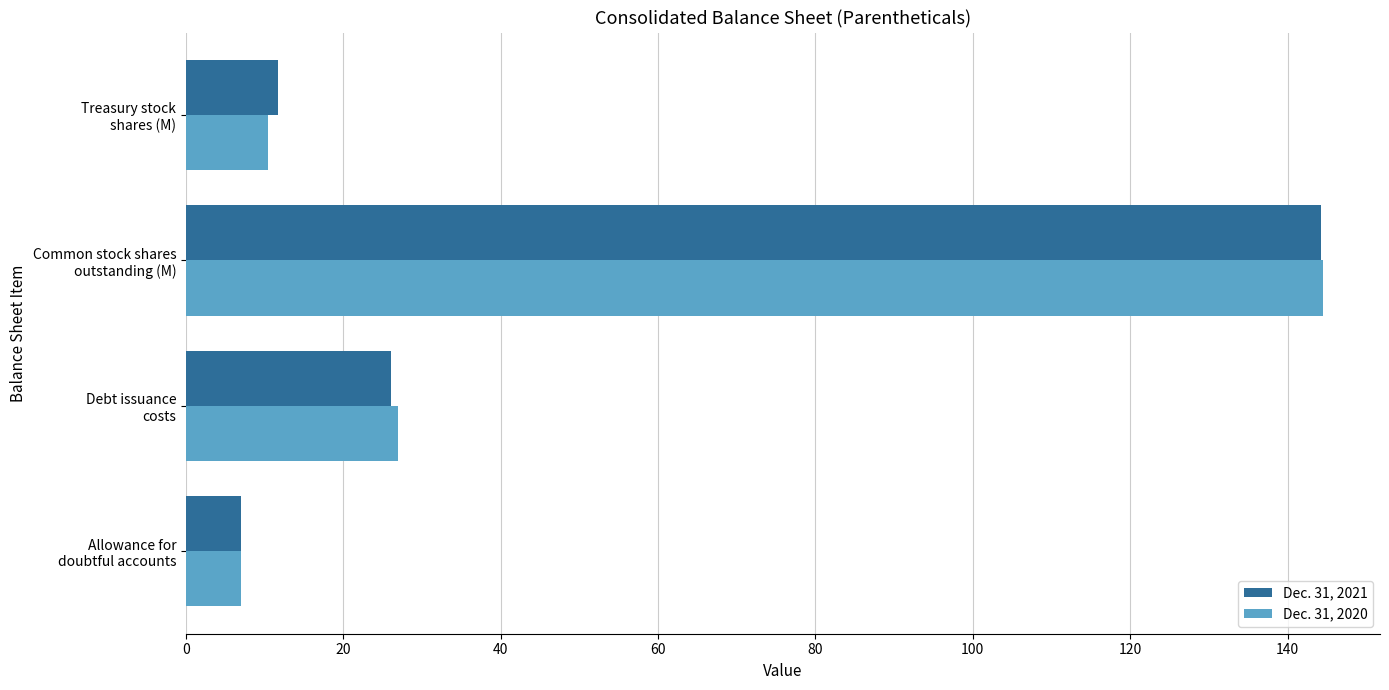

Which series has the widest spread of values?

Dec. 31, 2020